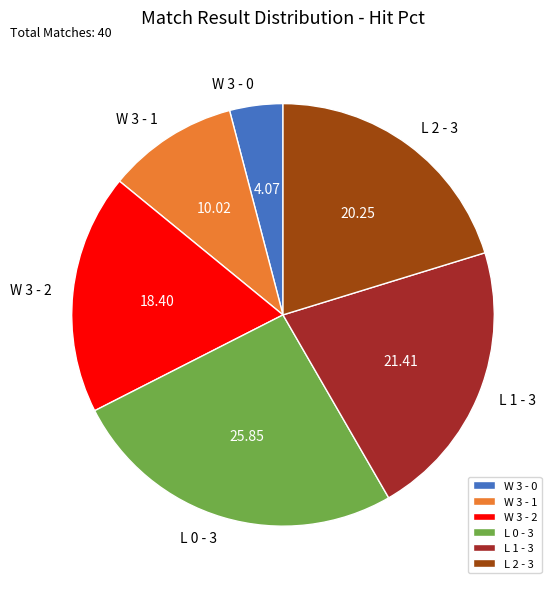

Does any single category account for the majority?

No